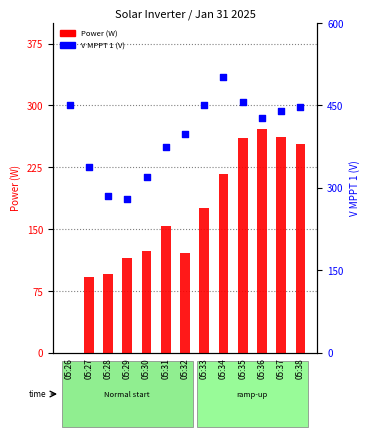

What is the total value across all series at 05:26?

451.3